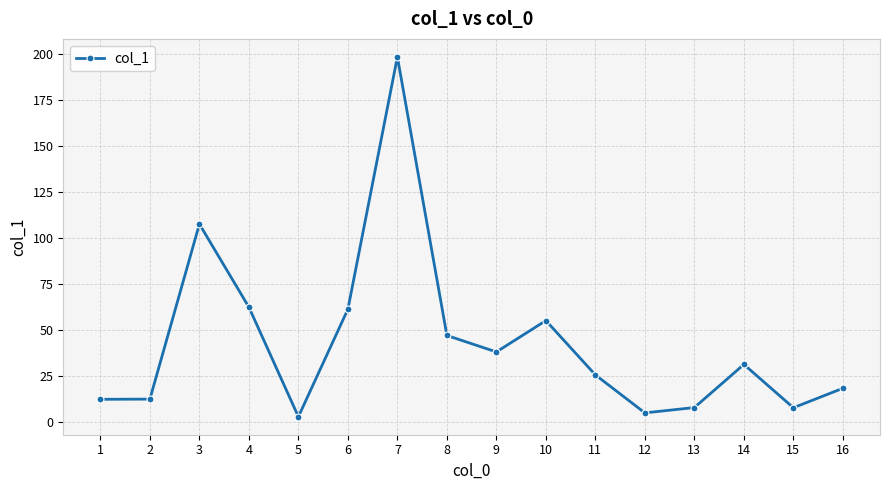

What is the value of the 8th point from the left?

46.9